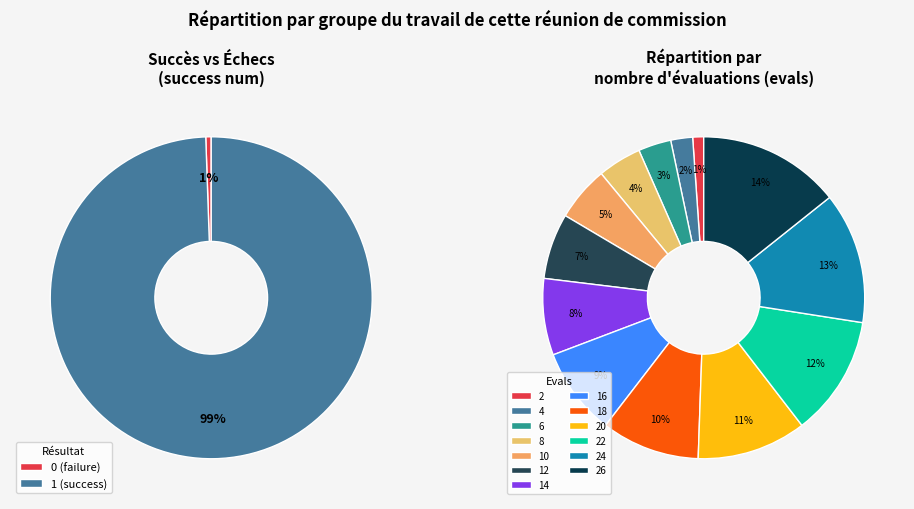

Rank the categories by value from highest to lowest.

26, 24, 22, 20, 18, 16, 14, 12, 10, 8, 6, 4, 2